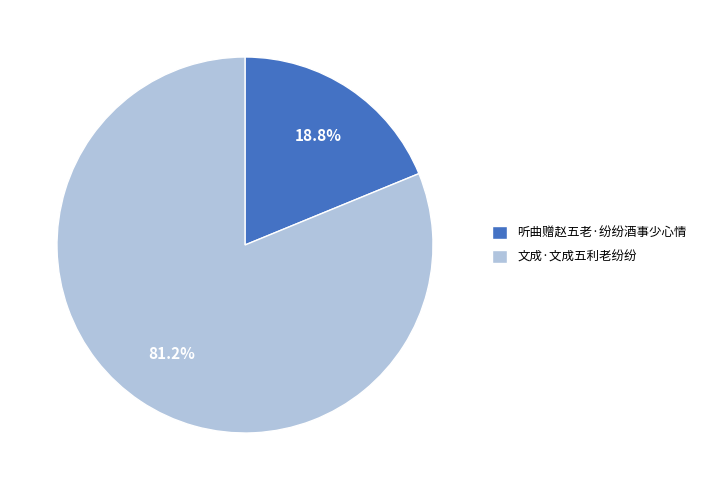

What percentage is the 文成·文成五利老纷纷 slice, to the nearest percent?

81%